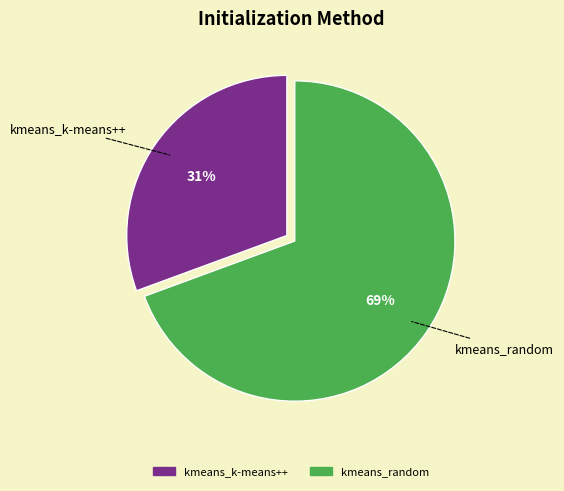

Is there a majority slice in this chart?

Yes